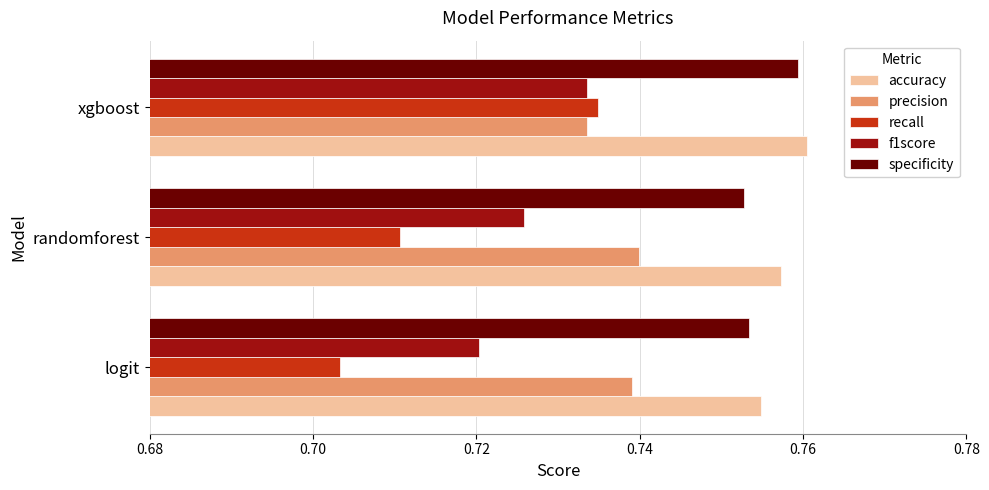

What is the sum of the specificity values at logit and xgboost?

1.5